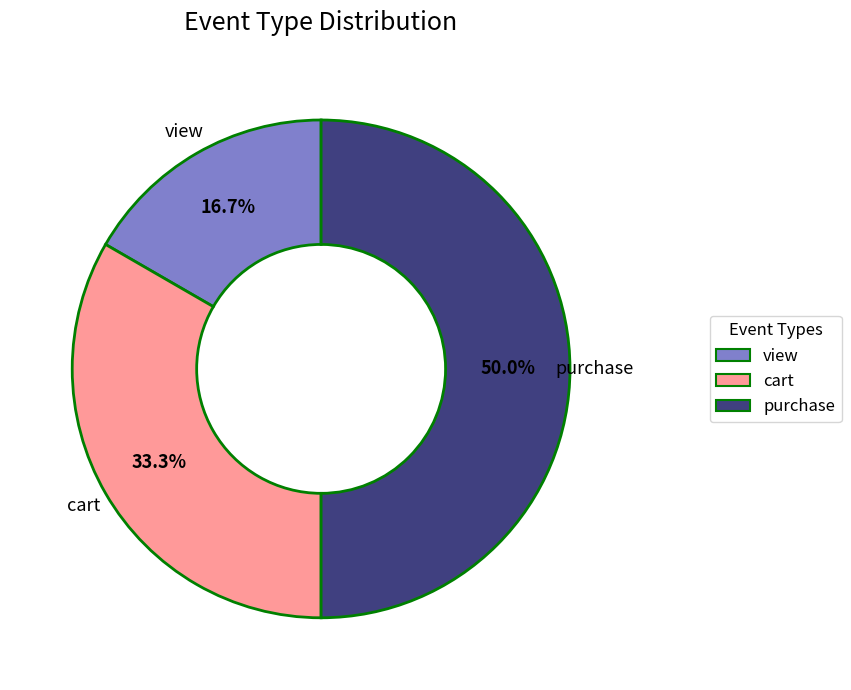

Does cart represent more than half of the total?

No